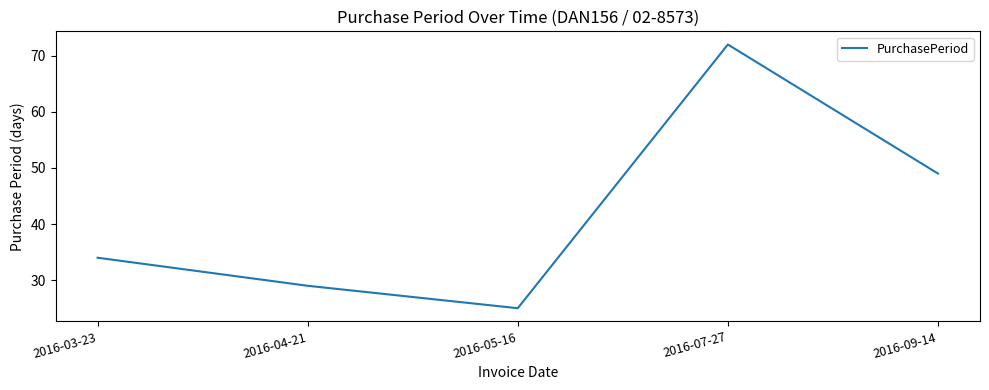

How many interior local peaks (higher than both neighbors) does the data have?

1